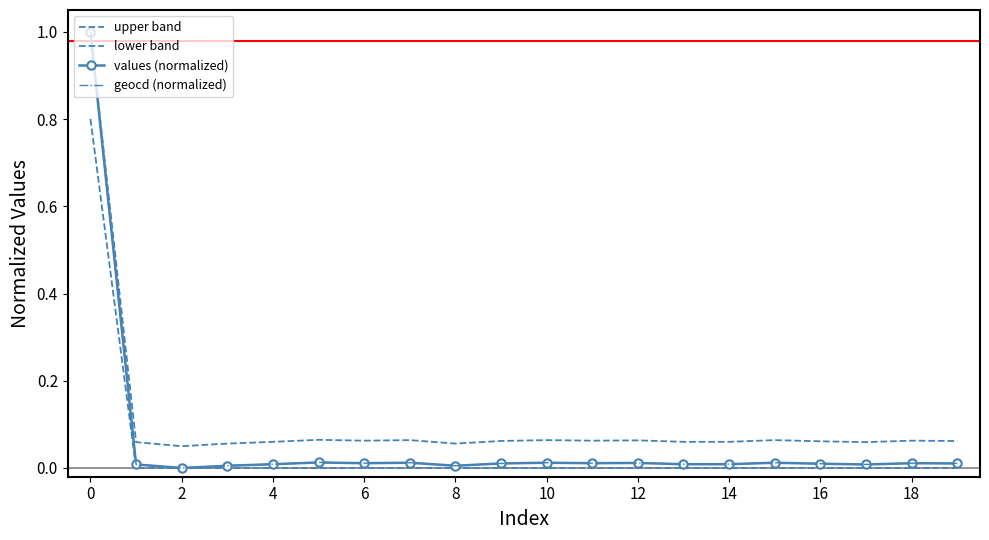

The values (normalized) series shows 0.0 at 4. True or false?

True